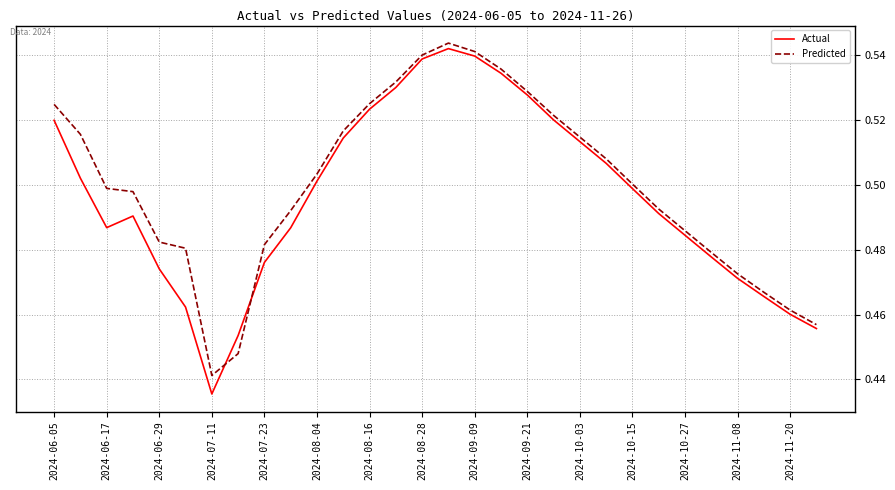

Reading left to right, transcribe all the data shown in this chart.

Actual: 0.5	0.5	0.5	0.5	0.5	0.5	0.4	0.5	0.5	0.5	0.5	0.5	0.5	0.5	0.5	0.5	0.5	0.5	0.5	0.5	0.5	0.5	0.5	0.5	0.5	0.5	0.5	0.5	0.5	0.5
Predicted: 0.5	0.5	0.5	0.5	0.5	0.5	0.4	0.4	0.5	0.5	0.5	0.5	0.5	0.5	0.5	0.5	0.5	0.5	0.5	0.5	0.5	0.5	0.5	0.5	0.5	0.5	0.5	0.5	0.5	0.5